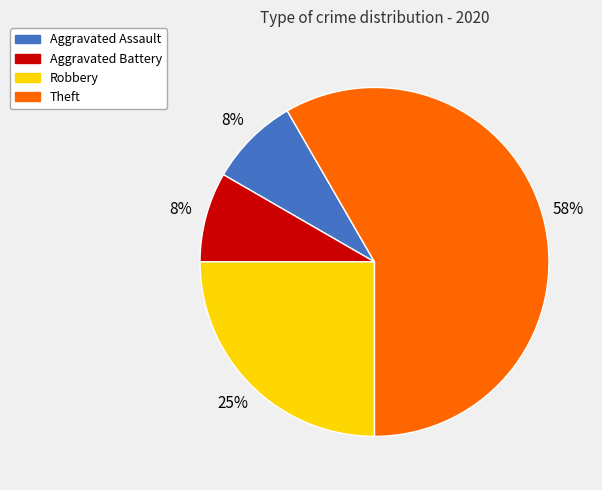

What is the largest slice in the pie chart?

Theft